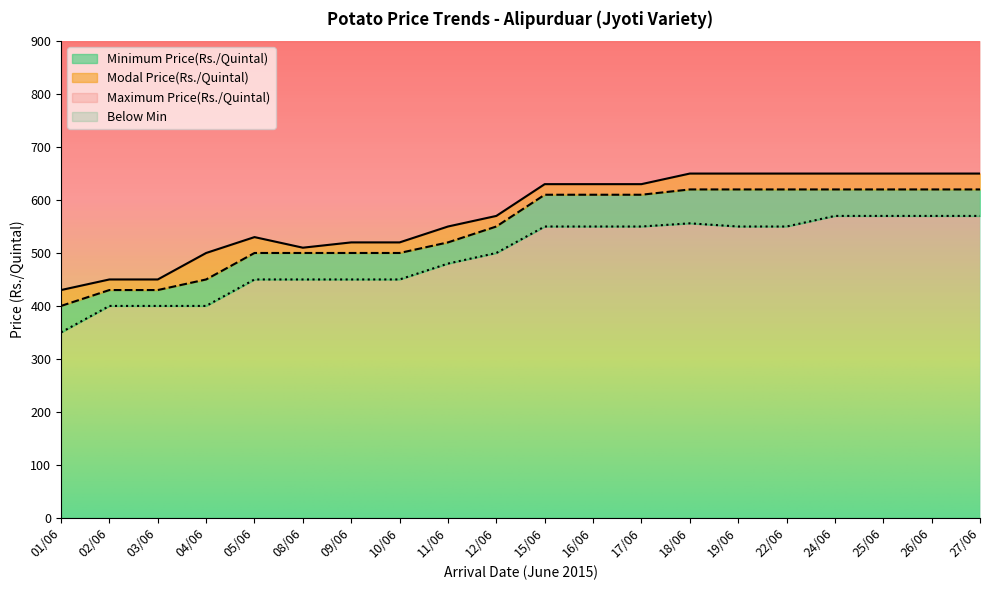

Which series has the largest total across all categories?

Maximum Price(Rs./Quintal)